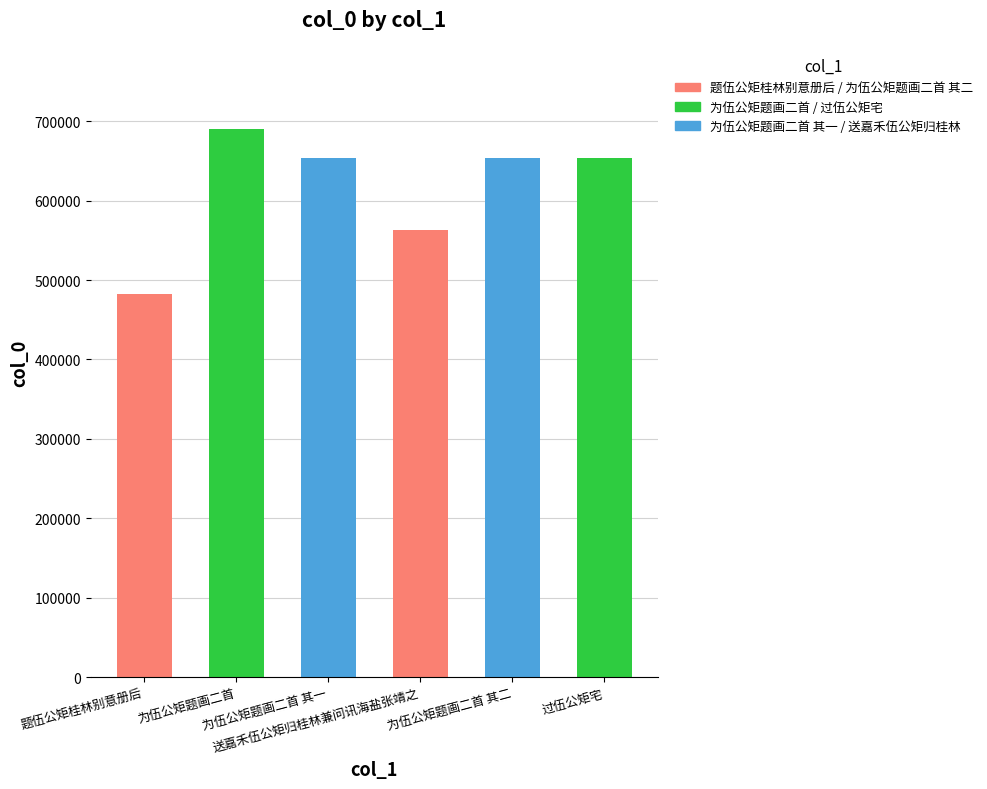

The chart shows a value of 653314 at 为伍公矩题画二首 其二. True or false?

True